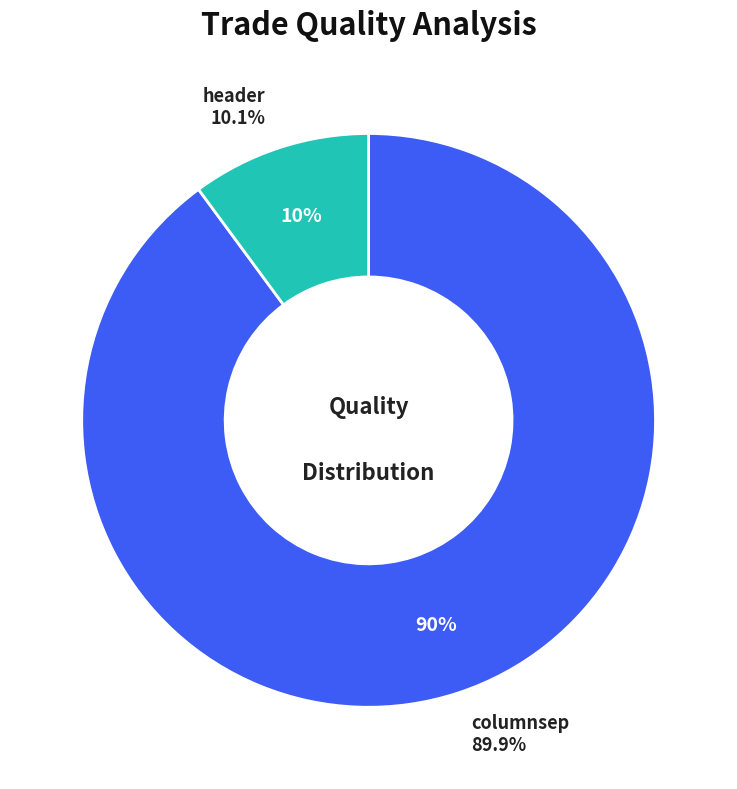

To the nearest percent, what is the difference between the columnsep and header slice percentages?

80%